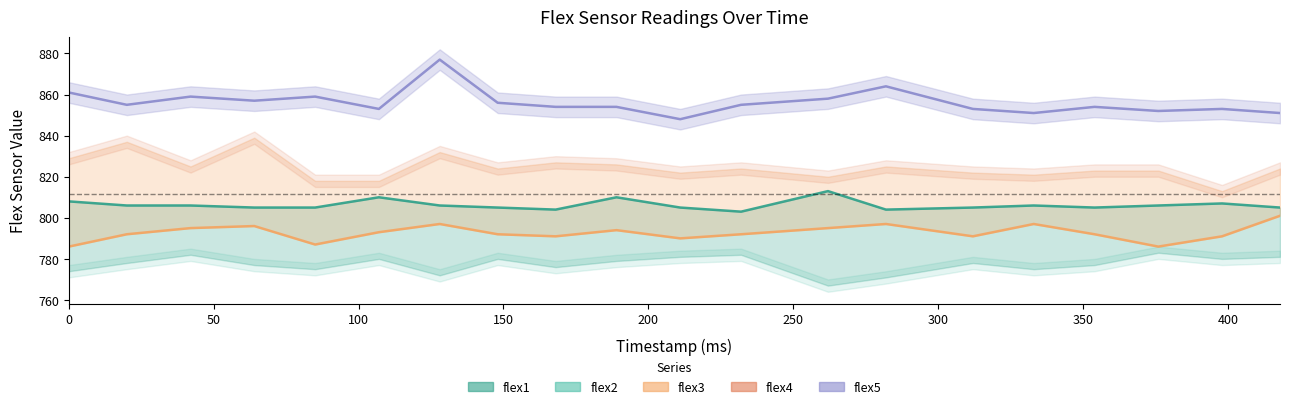

True or false: flex1 and flex3 intersect in this chart.

False